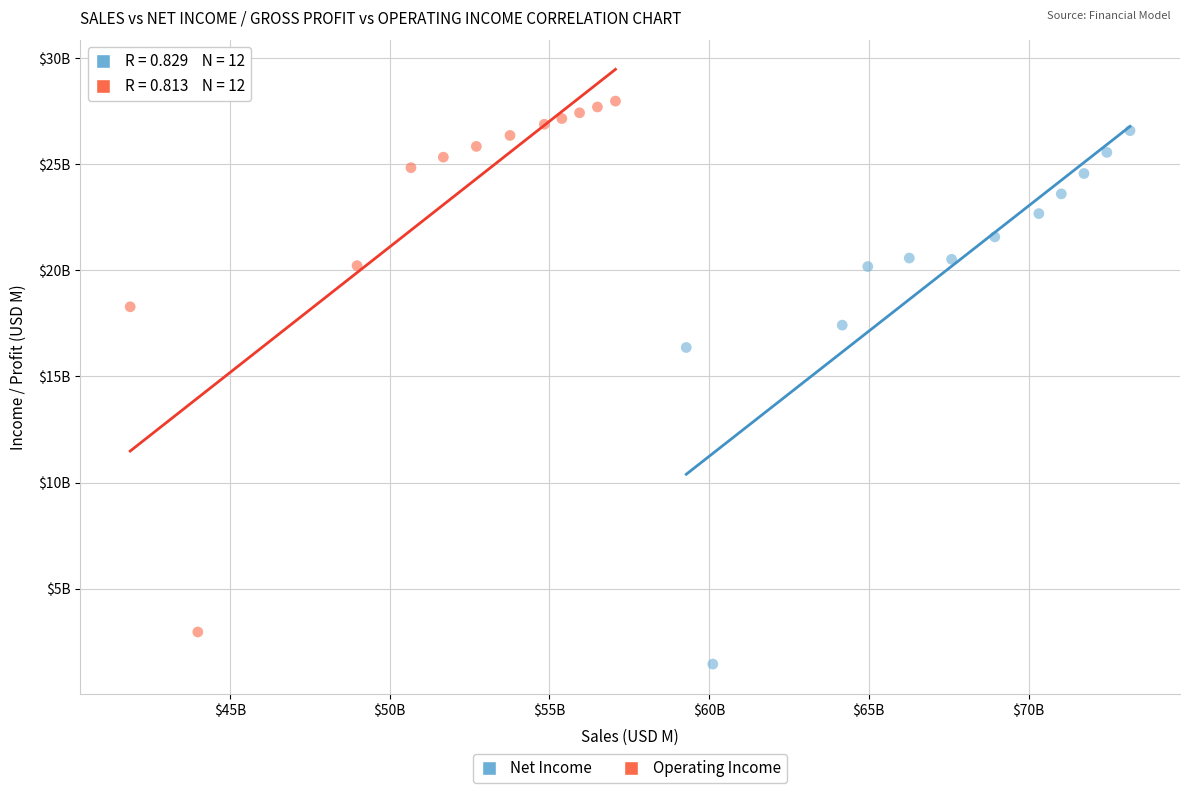

Which series reaches the maximum Y coordinate?

Operating Income